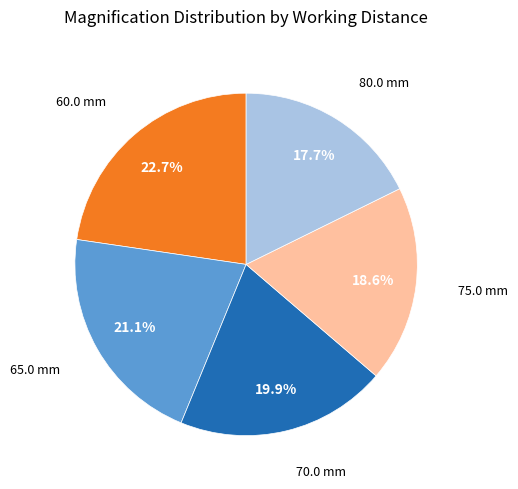

How many slices are in this pie chart?

5